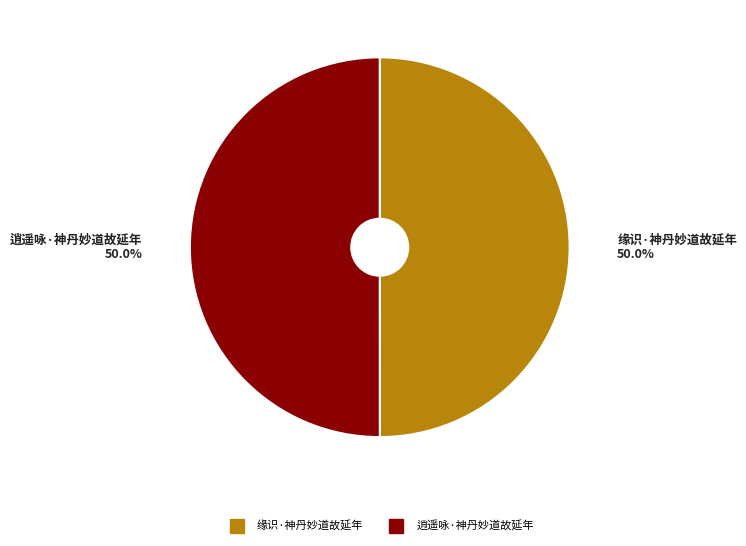

To the nearest percent, what portion does 逍遥咏·神丹妙道故延年 represent?

50%